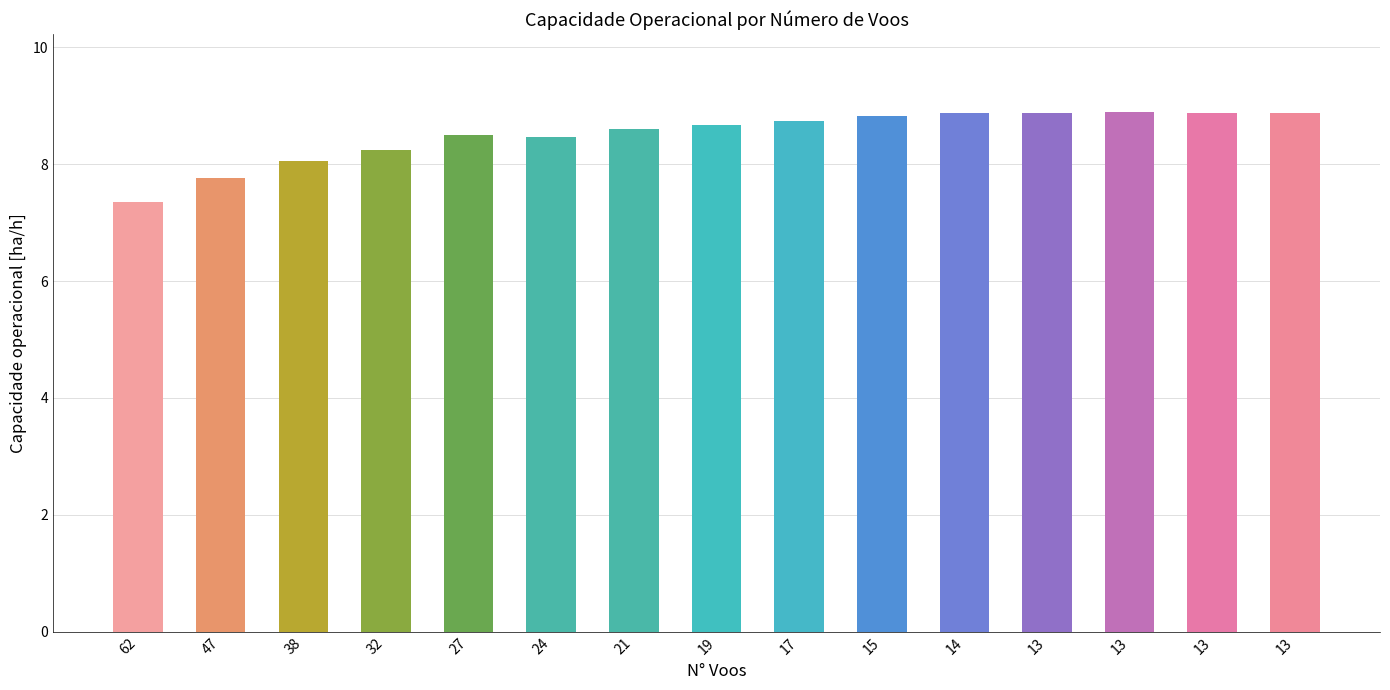

Reading left to right, list all the values displayed in this chart.

7.4	7.8	8.0	8.2	8.5	8.5	8.6	8.7	8.7	8.8	8.9	8.9	8.9	8.9	8.9